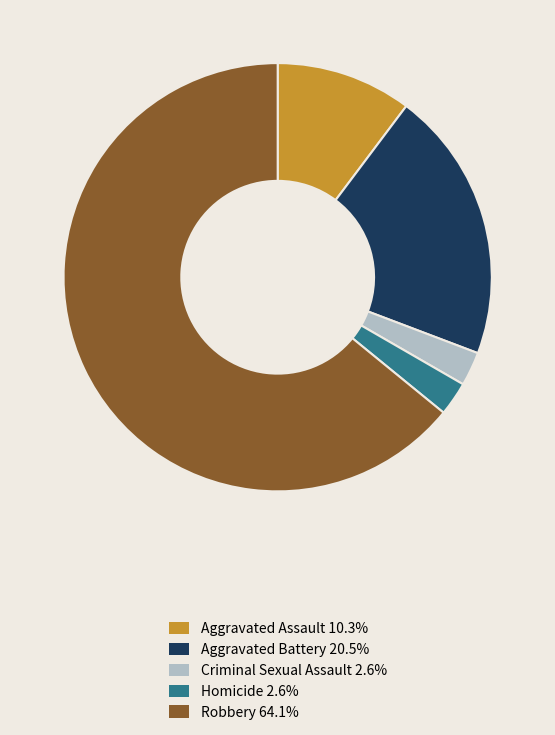

Which category has the biggest portion of the pie?

Robbery